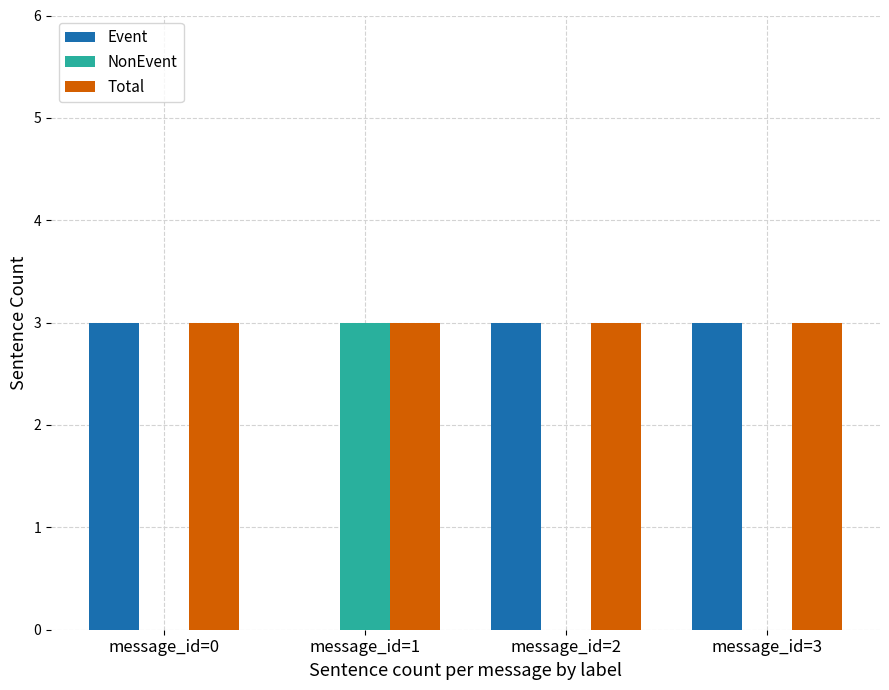

What is the maximum value for Event?

3